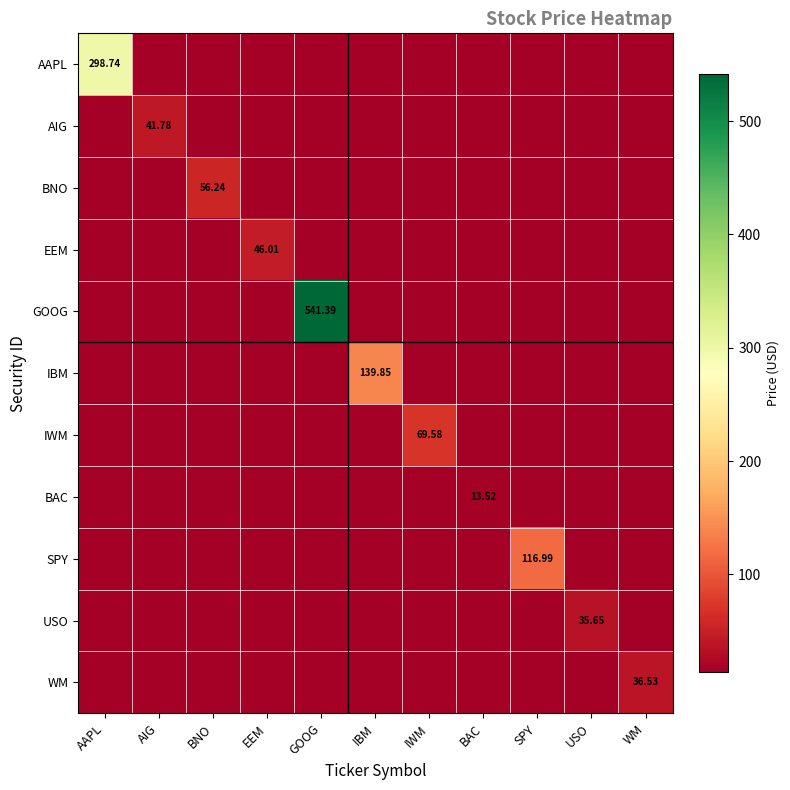

What is the difference between the highest and lowest values at AAPL?

285.2